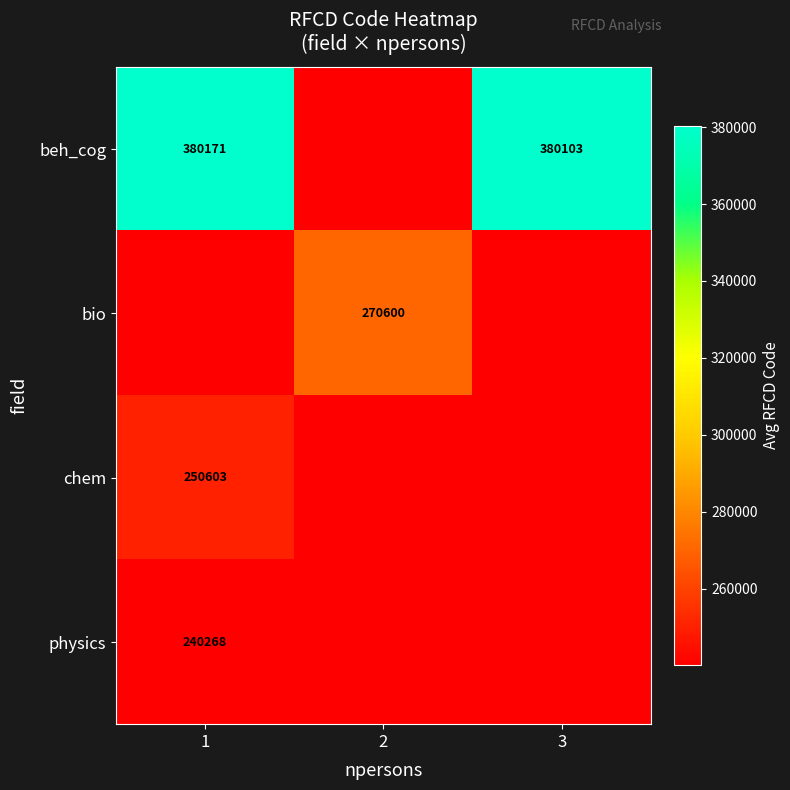

Is it true that bio equals 270600 at 2?

True